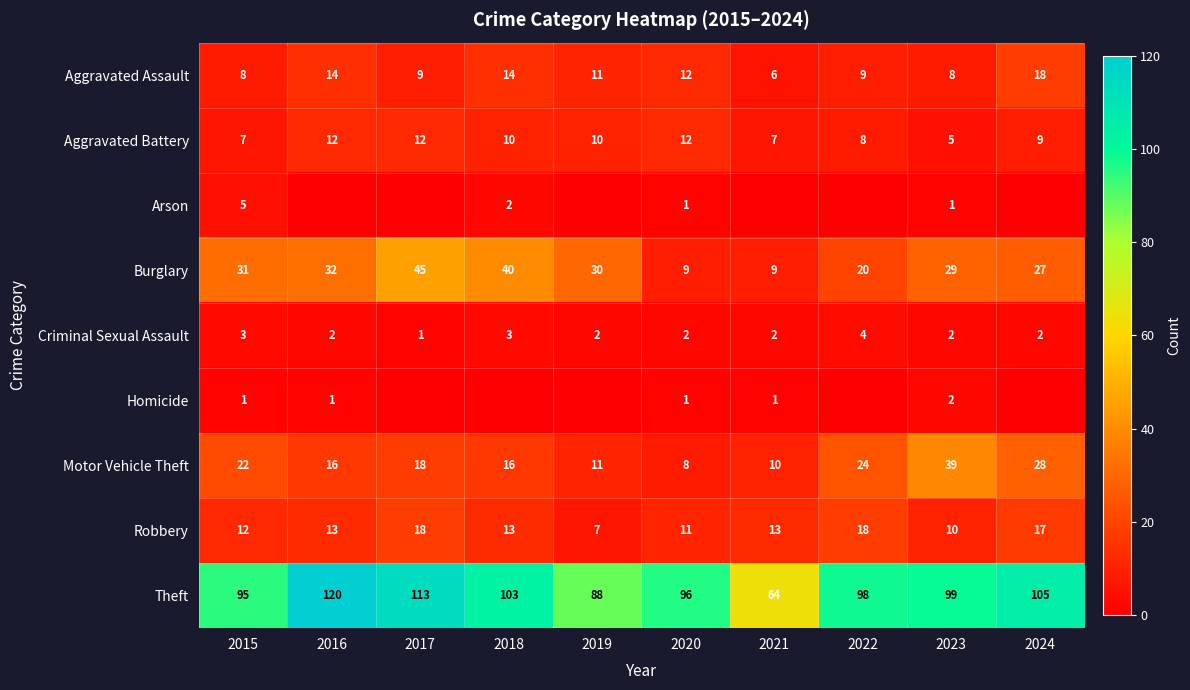

True or false: Arson has a value of 0 at 2016.

True